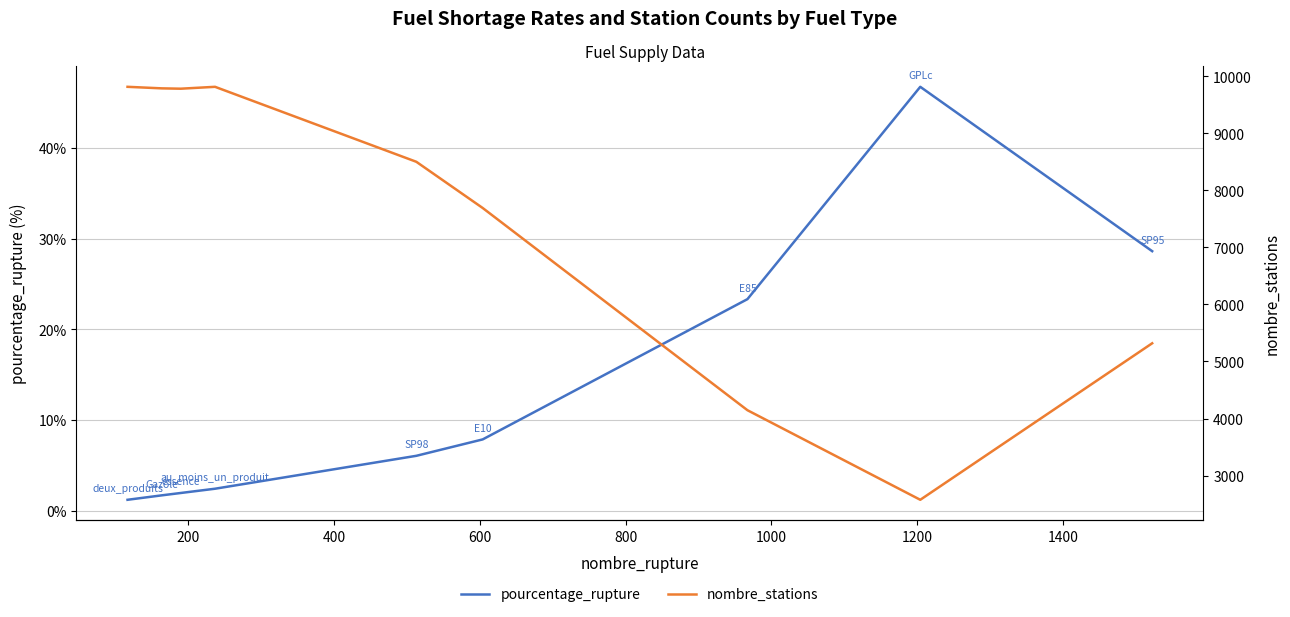

What is the value of the nombre_stations point at the 5th from the left?

8500.0